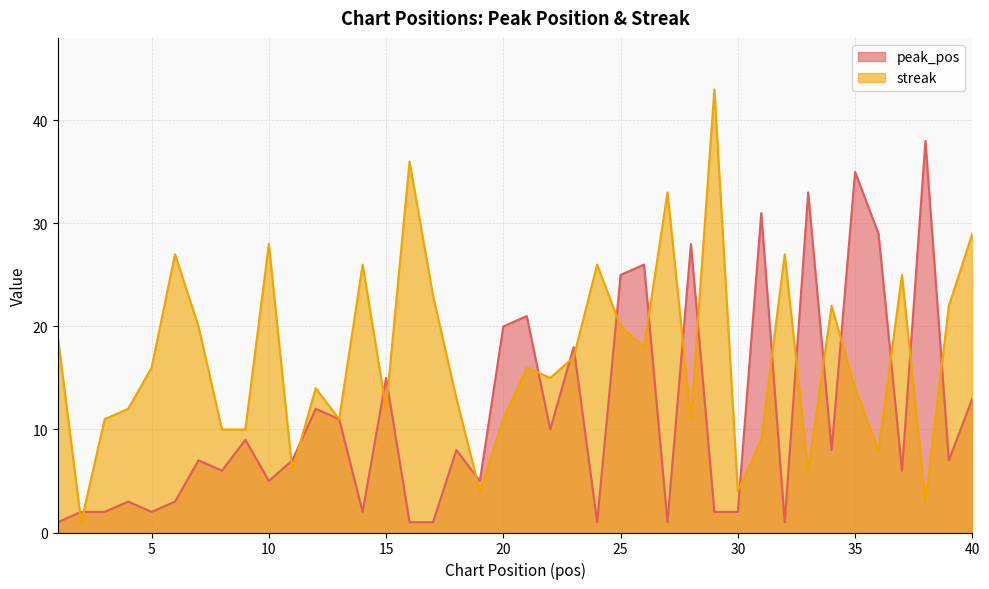

True or false: peak_pos has a value of 10 at 22.

True